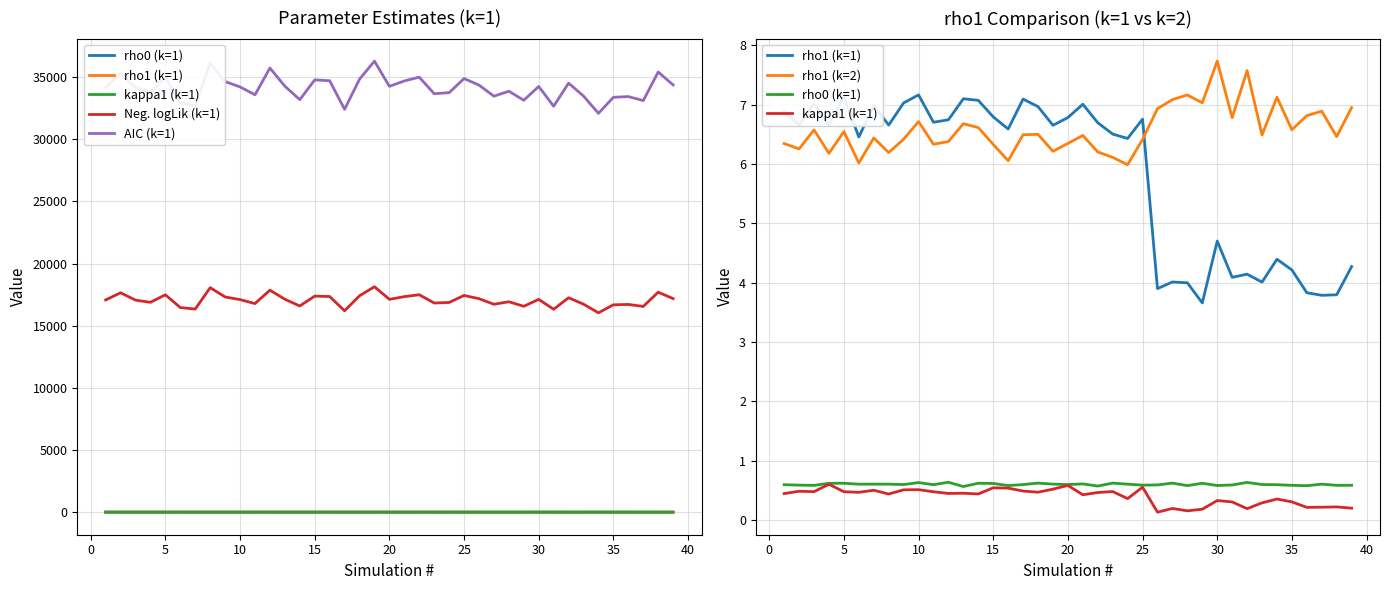

True or false: rho1 (k=2) and rho0 (k=1) intersect in this chart.

False